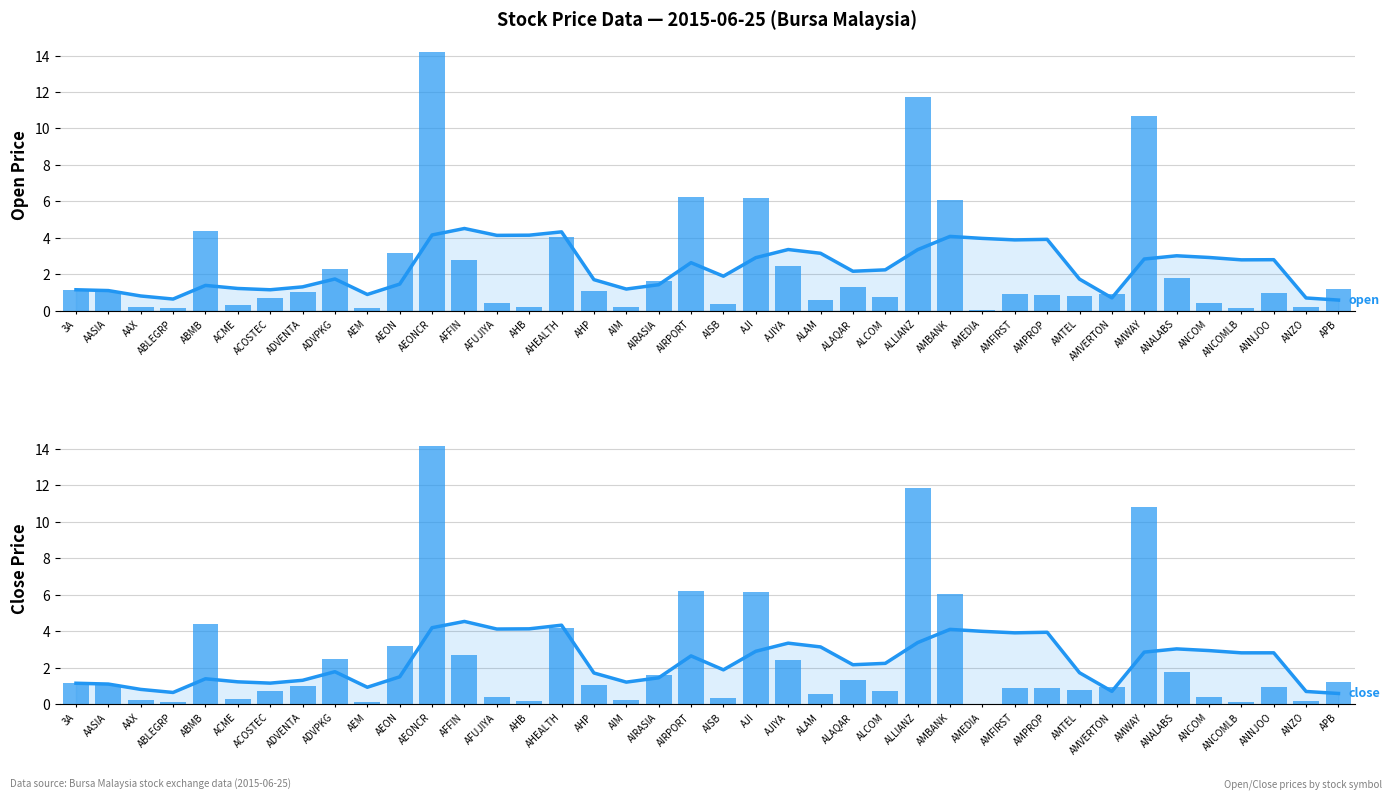

What is the difference between the highest and lowest values at AMTEL?

1.0